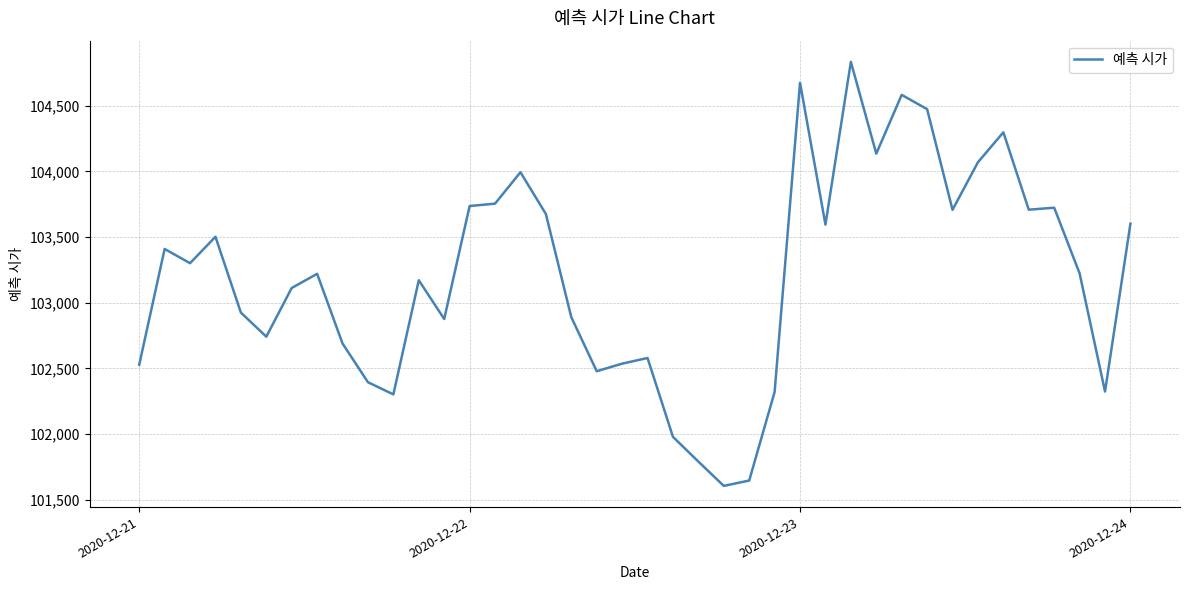

What is the difference between the maximum and minimum values?

3227.9